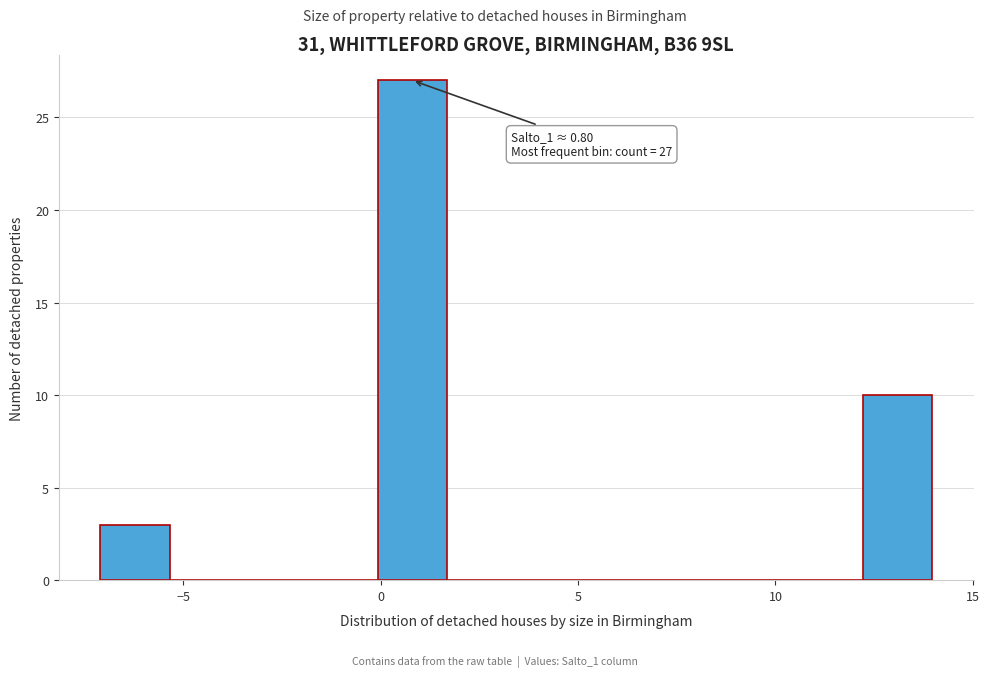

Read against the x-axis, roughly where is the centre of the tallest bar?

1.0